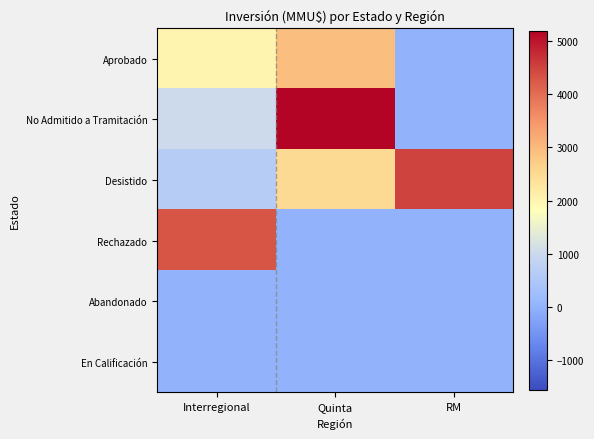

Between Interregional and RM, which is larger?

Interregional